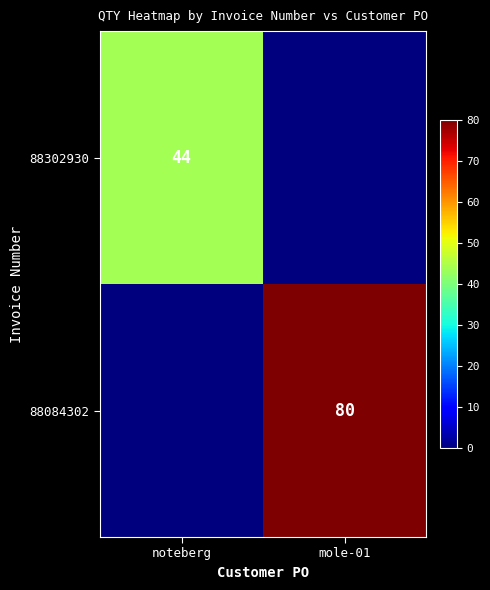

The value of 88084302 at mole-01 is 128. True or false?

False